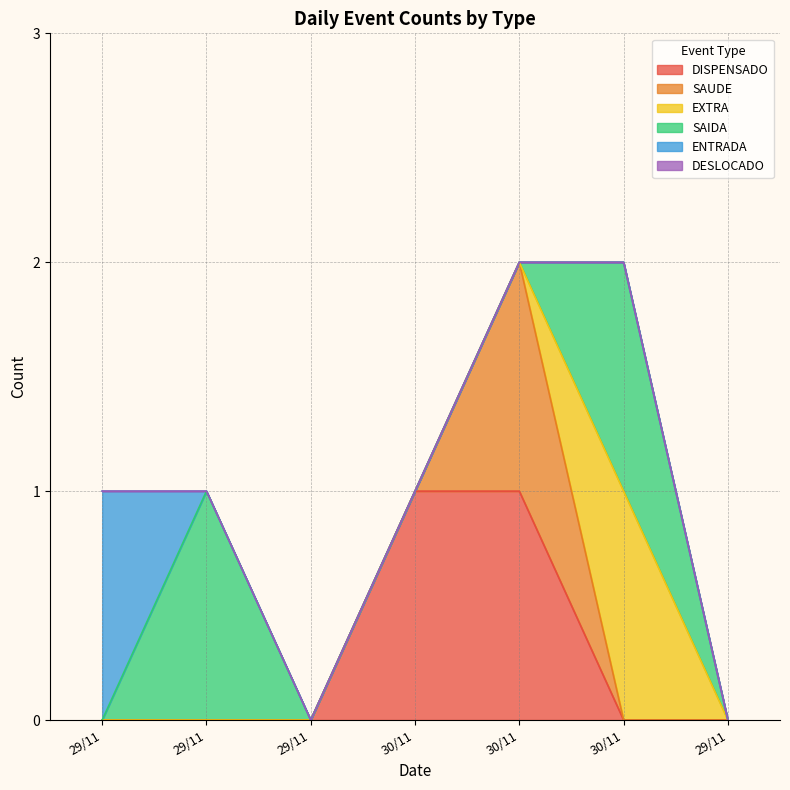

Reading left to right, extract all data points from this chart.

DISPENSADO: 29/11=0	29/11=0	29/11=0	30/11=1	30/11=1	30/11=0	29/11=0
SAUDE: 29/11=0	29/11=0	29/11=0	30/11=0	30/11=1	30/11=0	29/11=0
EXTRA: 29/11=0	29/11=0	29/11=0	30/11=0	30/11=0	30/11=1	29/11=0
SAIDA: 29/11=0	29/11=1	29/11=0	30/11=0	30/11=0	30/11=1	29/11=0
ENTRADA: 29/11=1	29/11=0	29/11=0	30/11=0	30/11=0	30/11=0	29/11=0
DESLOCADO: 29/11=0	29/11=0	29/11=0	30/11=0	30/11=0	30/11=0	29/11=0